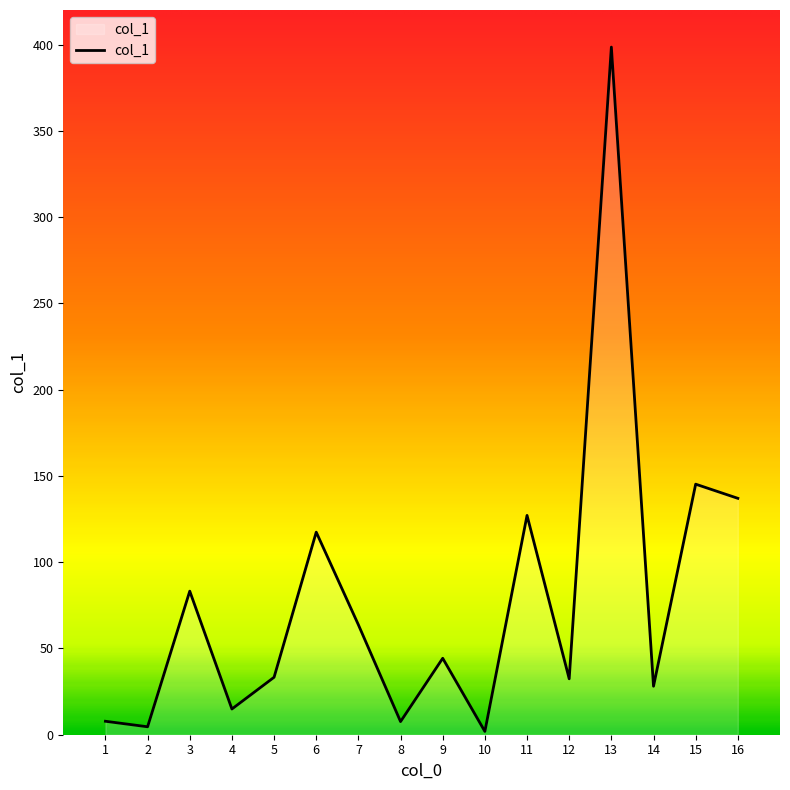

Does the chart have visible grid lines?

No